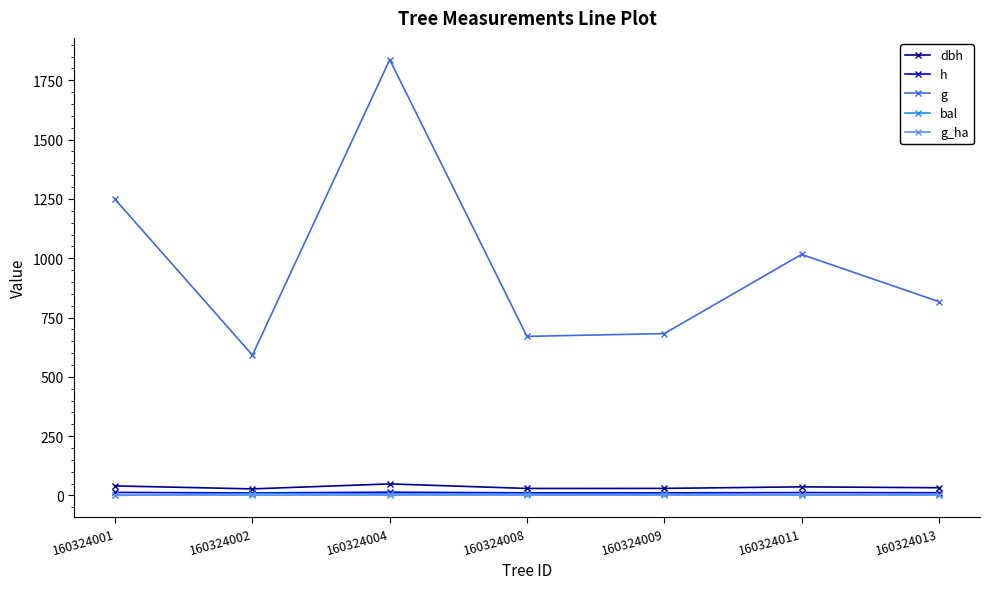

At which category does g reach its first local valley?

160324002